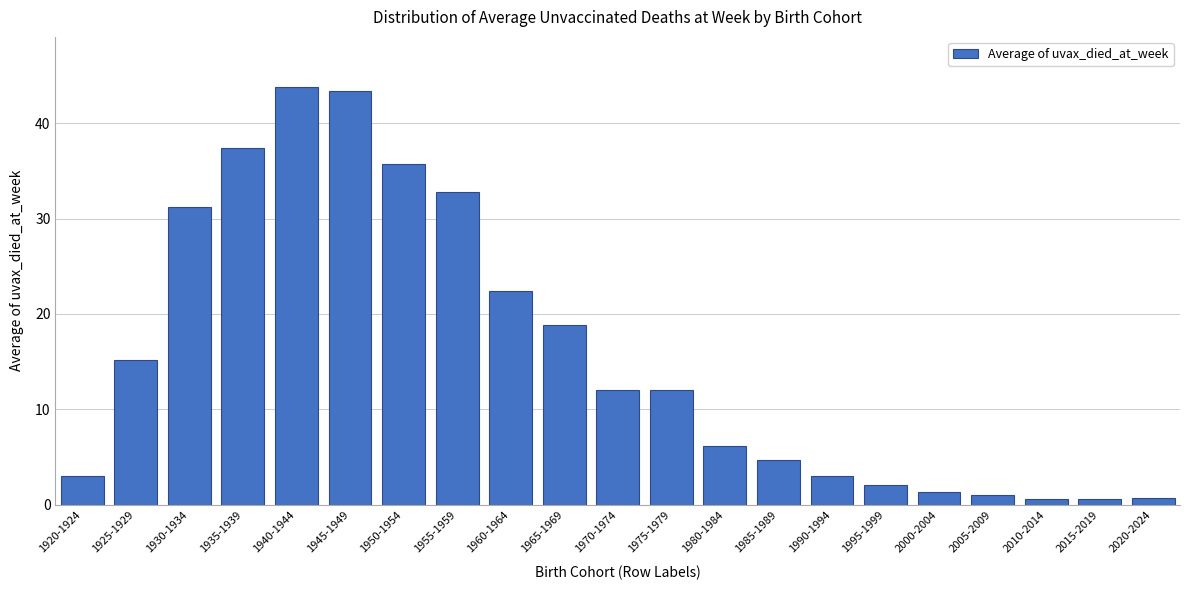

What is the label of the 5th bar from the right?

2000-2004